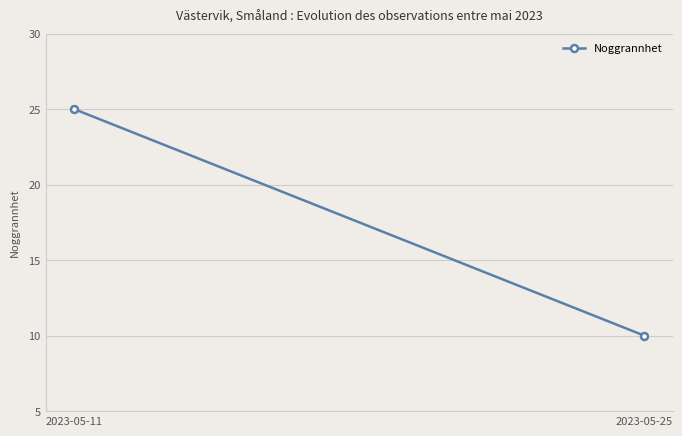

List the labels in order of value, smallest first.

2023-05-25, 2023-05-11